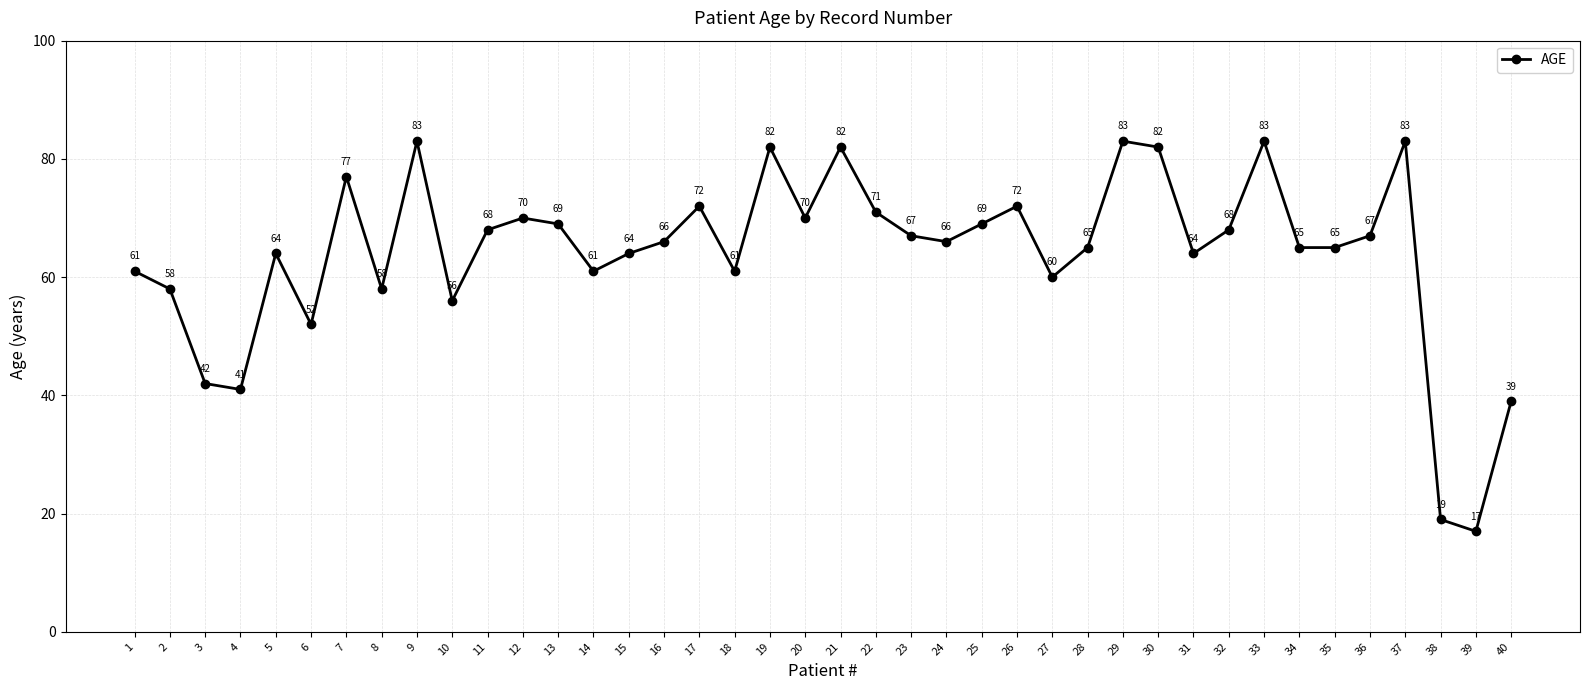

Count the number of data series in this chart.

1